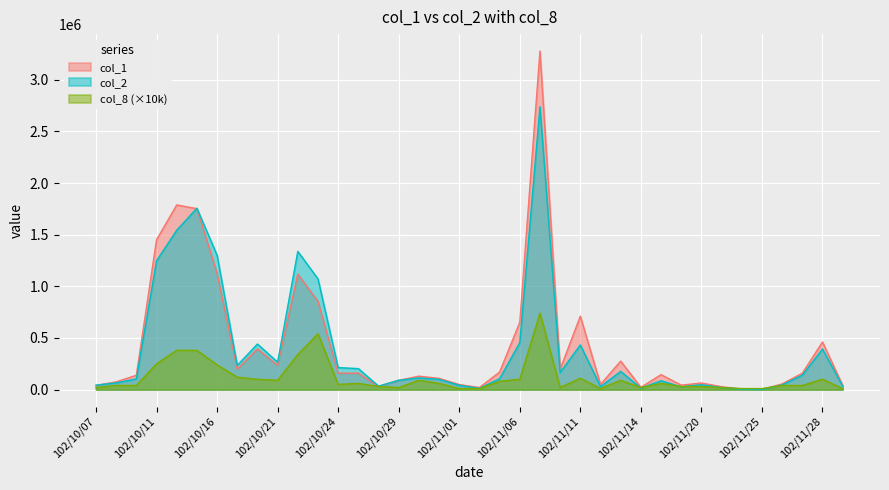

How many lines are shown in the chart?

3